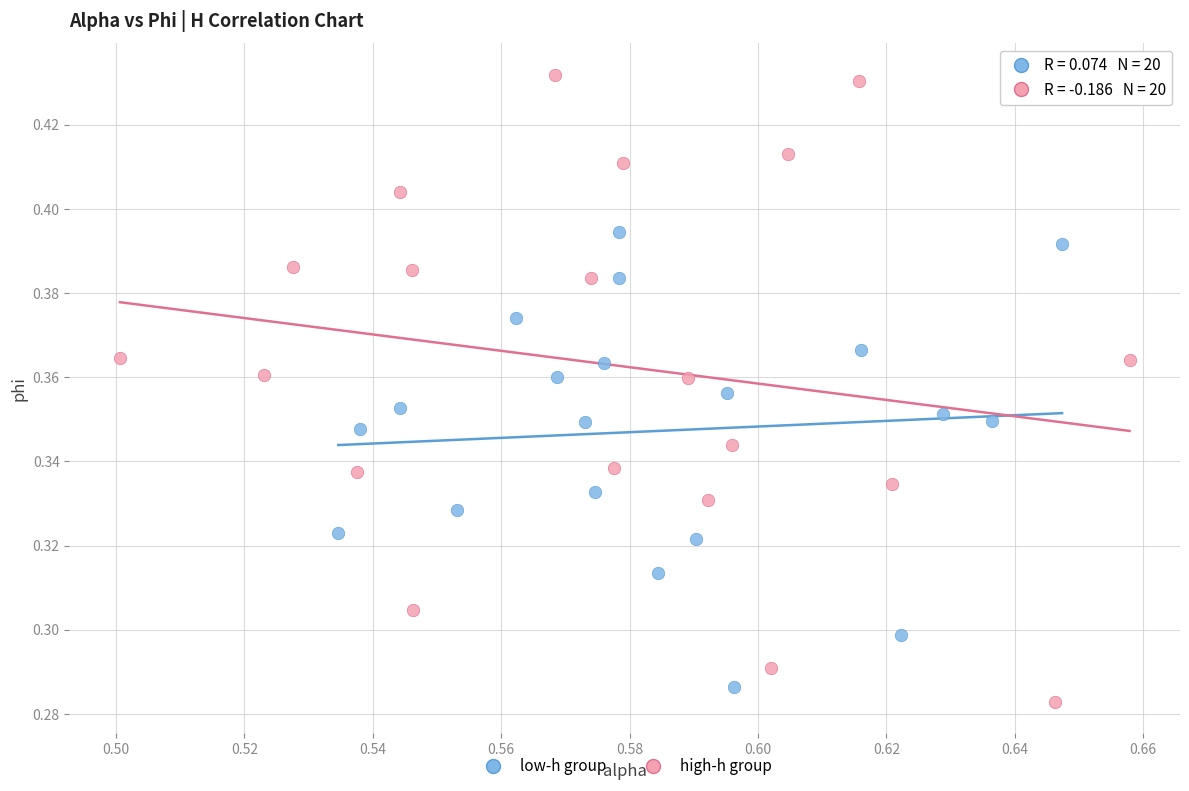

Which series contains the highest Y value?

high-h group